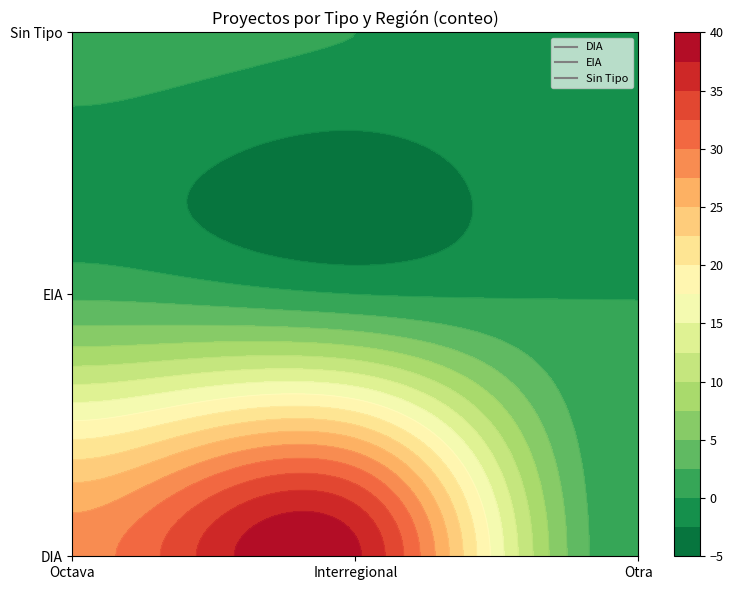

What is the sum of the EIA values at Octava and ?

2